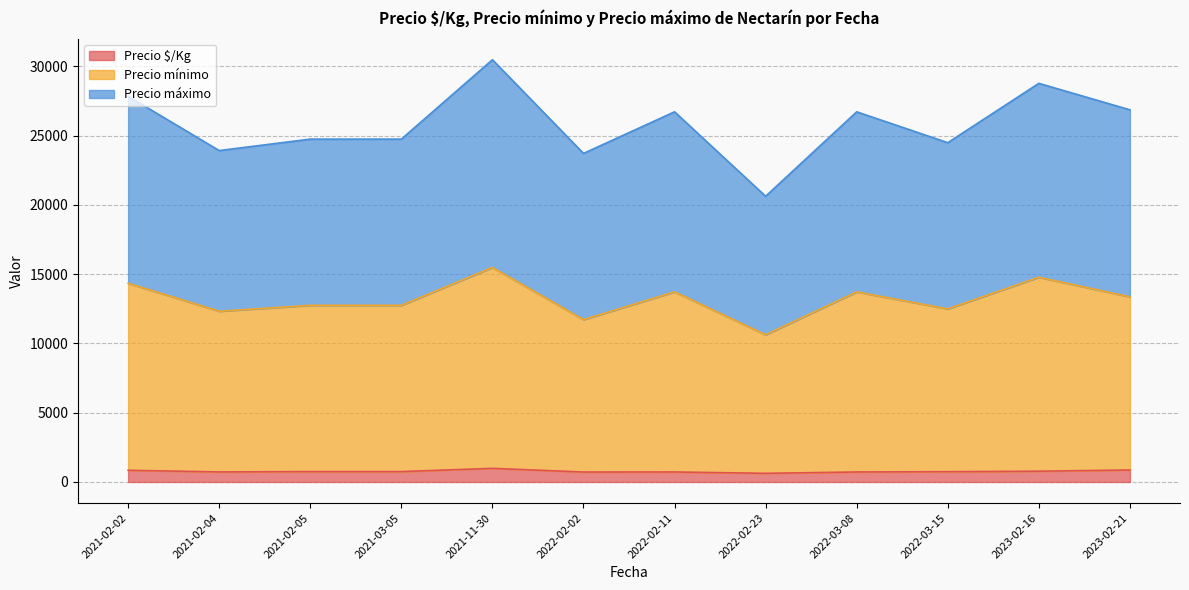

What value does the Precio máximo series have at 2021-02-05?

12000